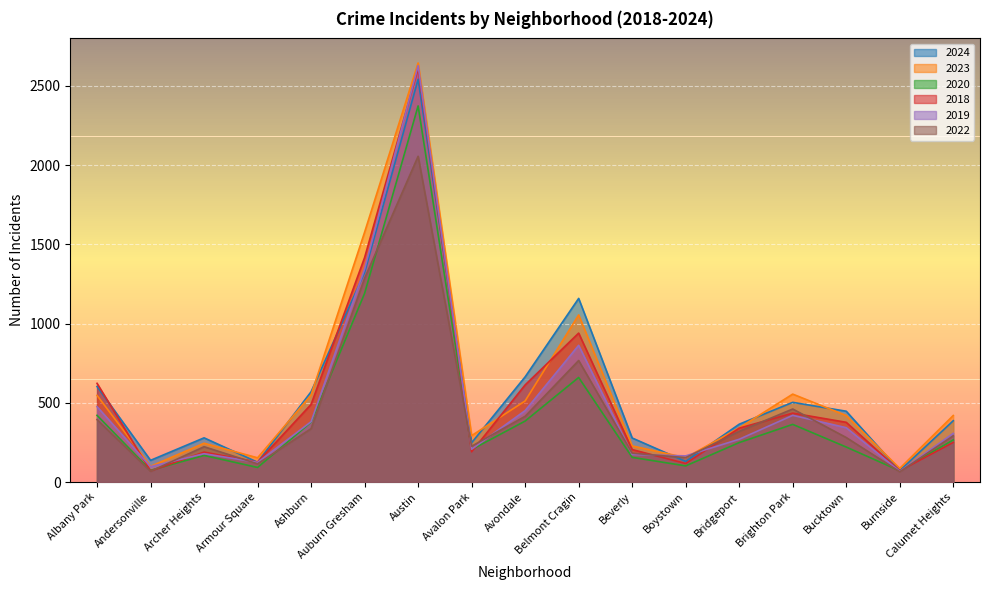

Where do 2022 and 2020 first cross each other?

Andersonville and Archer Heights